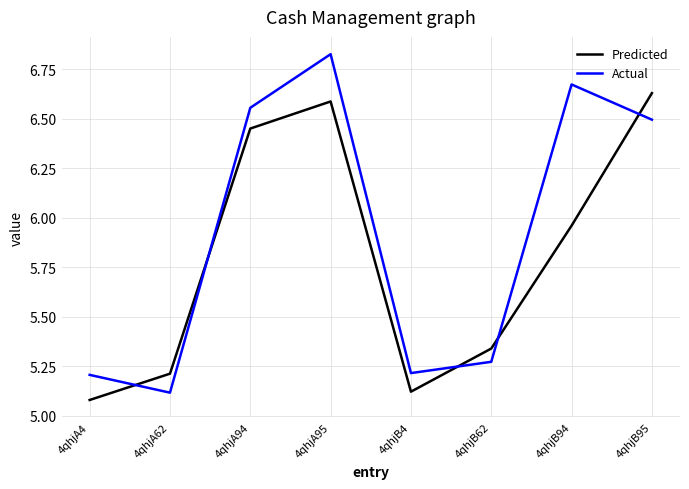

What position from the left is 4qhjB4?

5